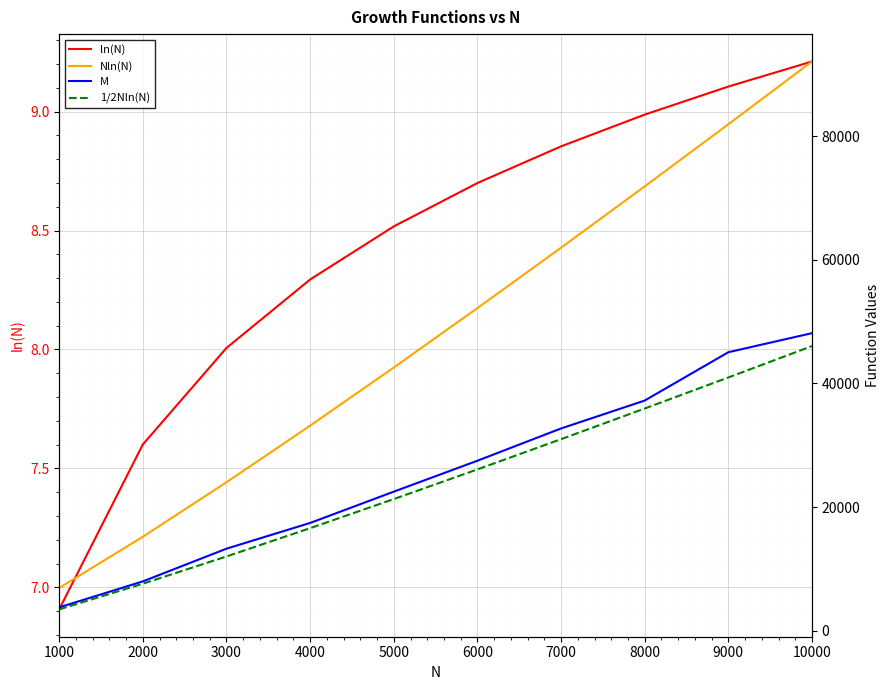

What is the value of the M point at the 10th from the left?

48141.0